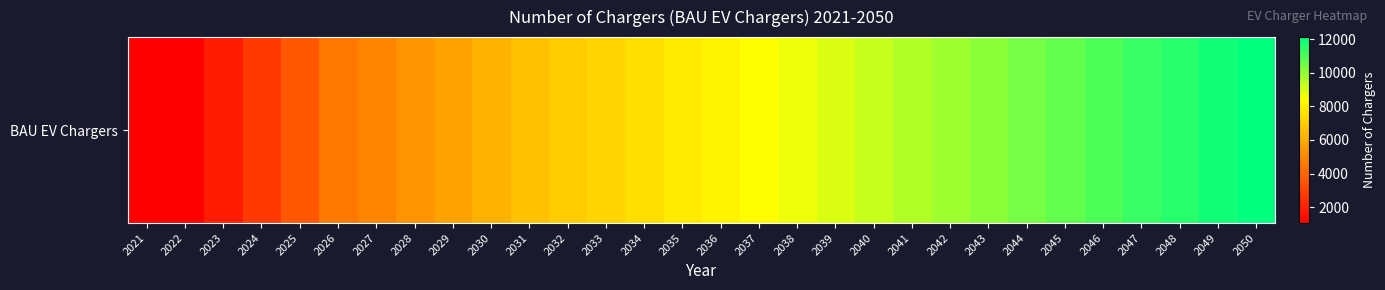

At which label is the value closest to 6588?

2031